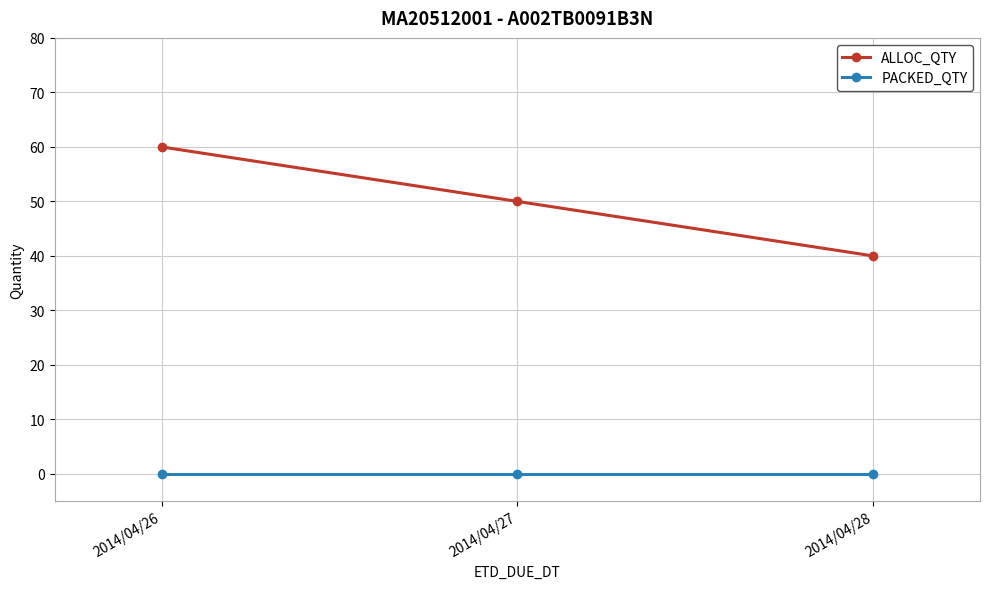

How many lines are shown in the chart?

2